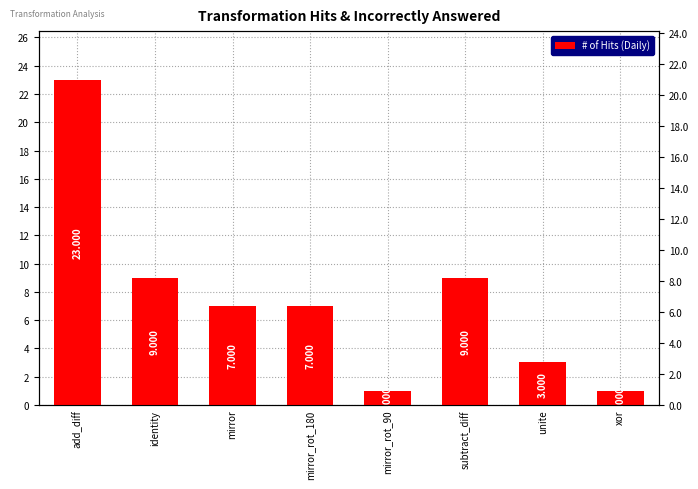

Between mirror and mirror_rot_90, which is larger?

mirror